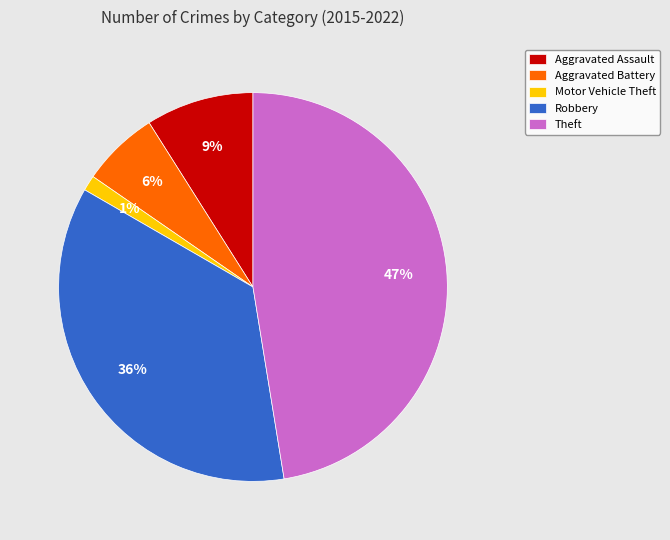

Approximately how many times larger is the value at Theft compared to Robbery?

1.3